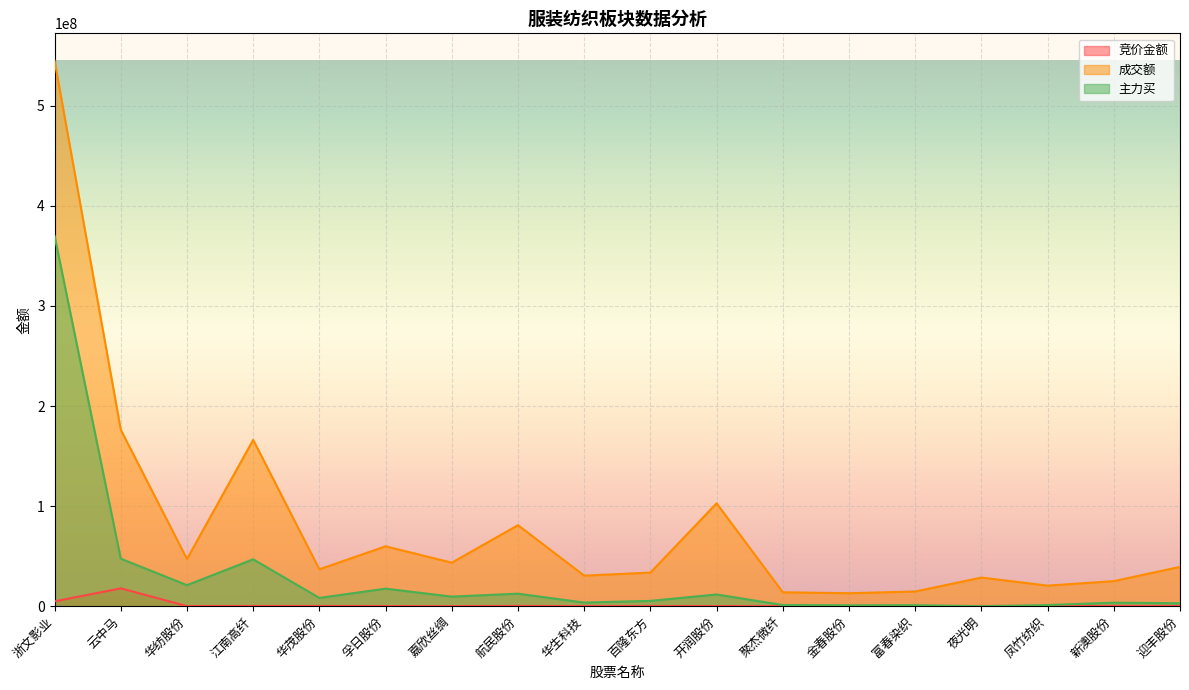

What is the difference between the second highest and second lowest values in the 主力买 series?

46544787